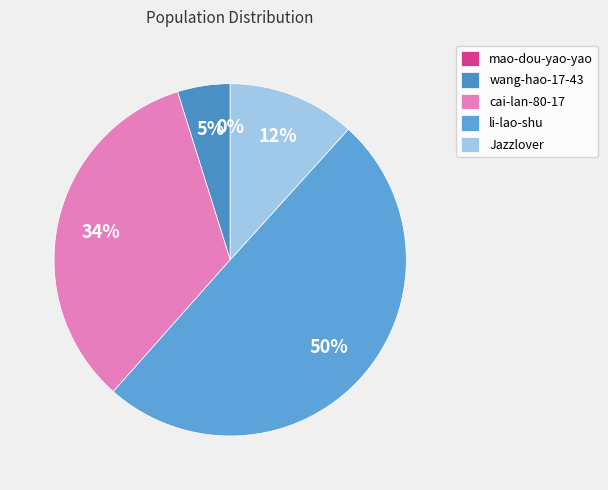

Does Jazzlover account for over 50% of the chart?

No